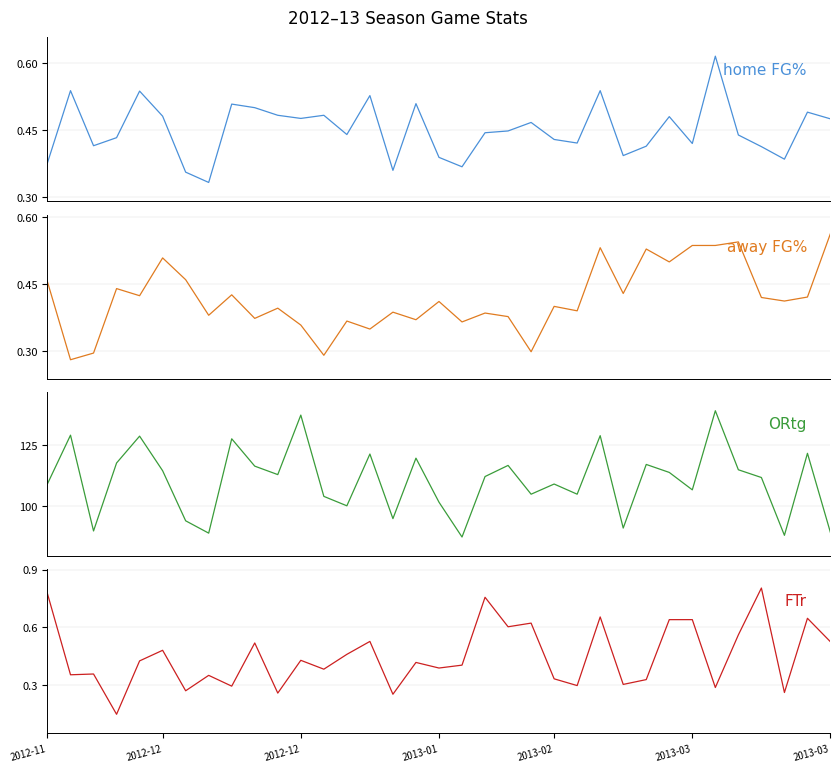

How many series are shown in this chart?

4